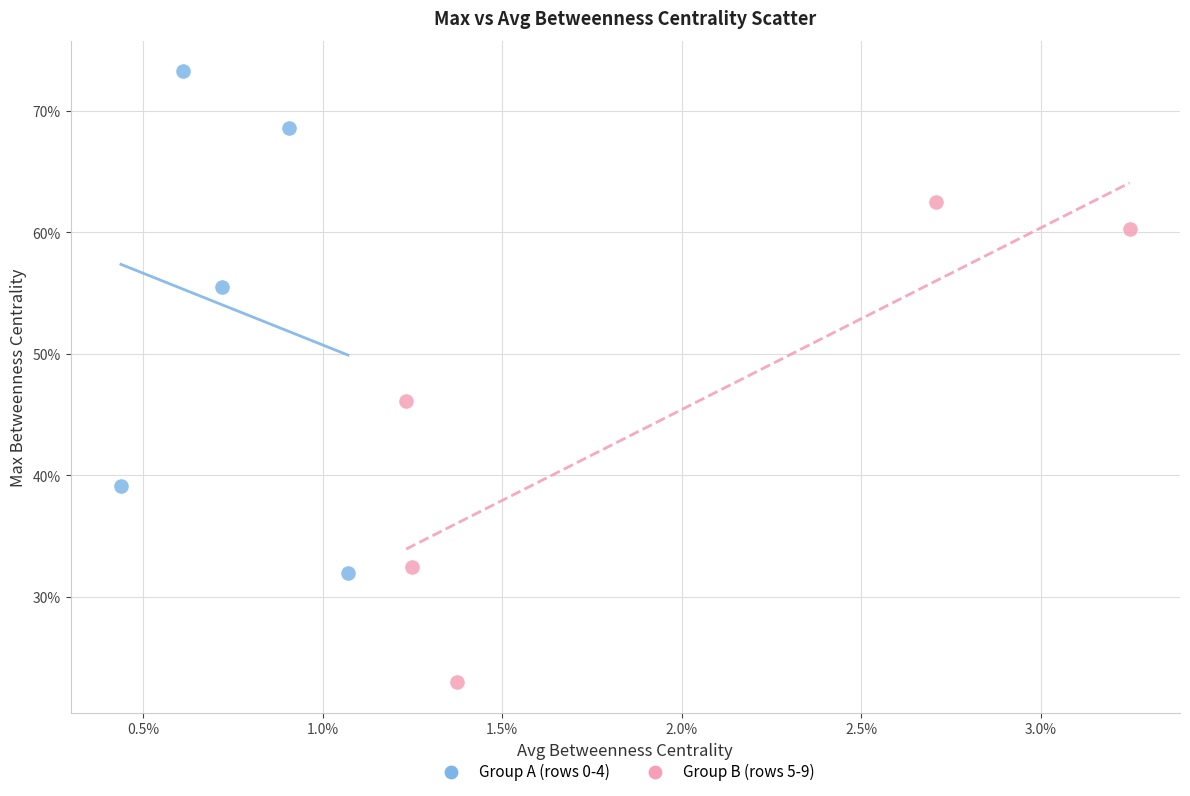

What are all the series names shown in the legend?

Group A (rows 0-4), Group B (rows 5-9)